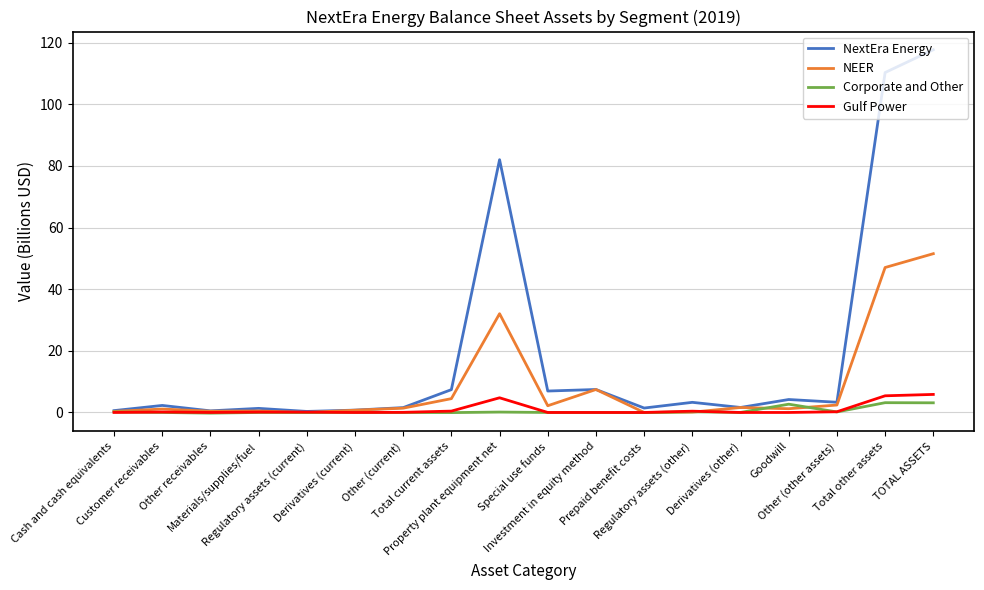

Is the value of NextEra Energy at Prepaid benefit costs greater than the value of NEER at Regulatory assets (other)?

Yes